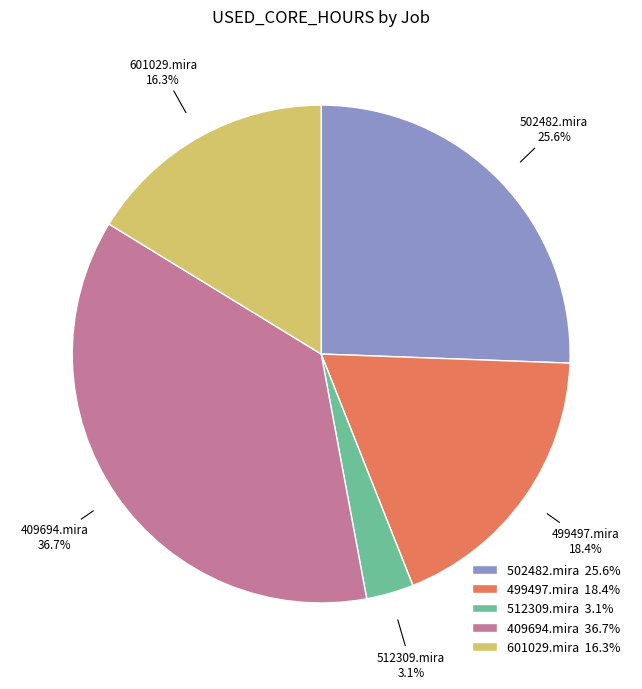

To the nearest percent, what percentage of the pie is 409694.mira?

37%